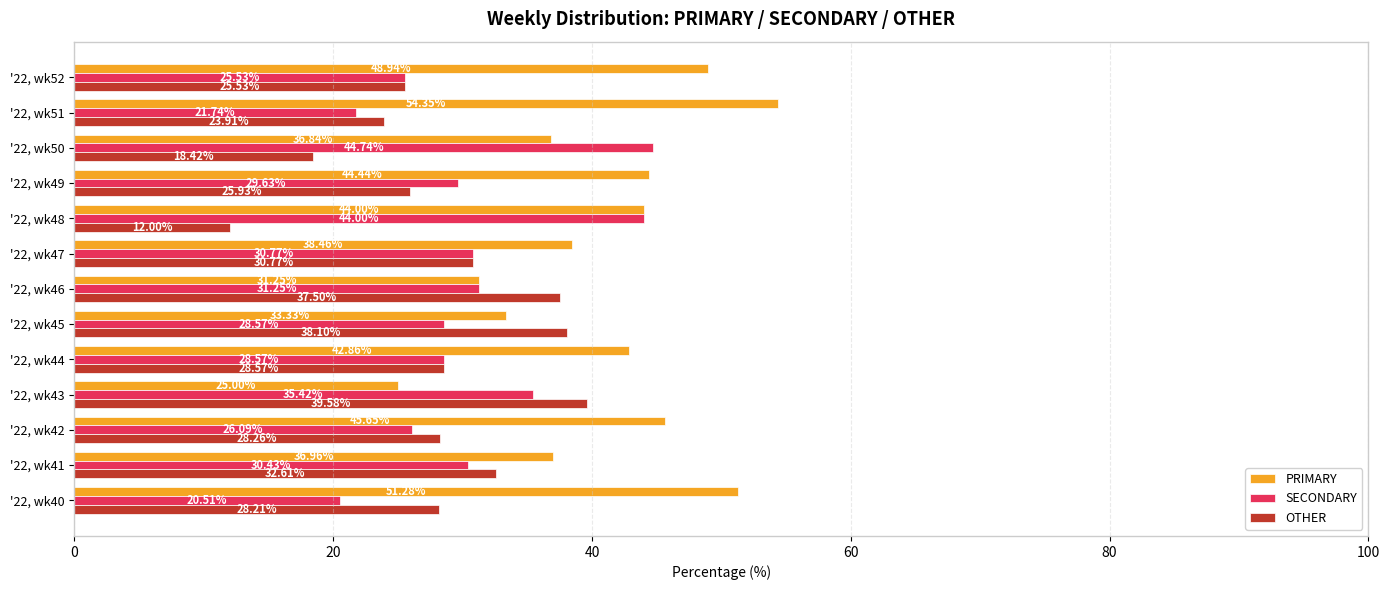

What is the maximum value shown in the chart?

54.3